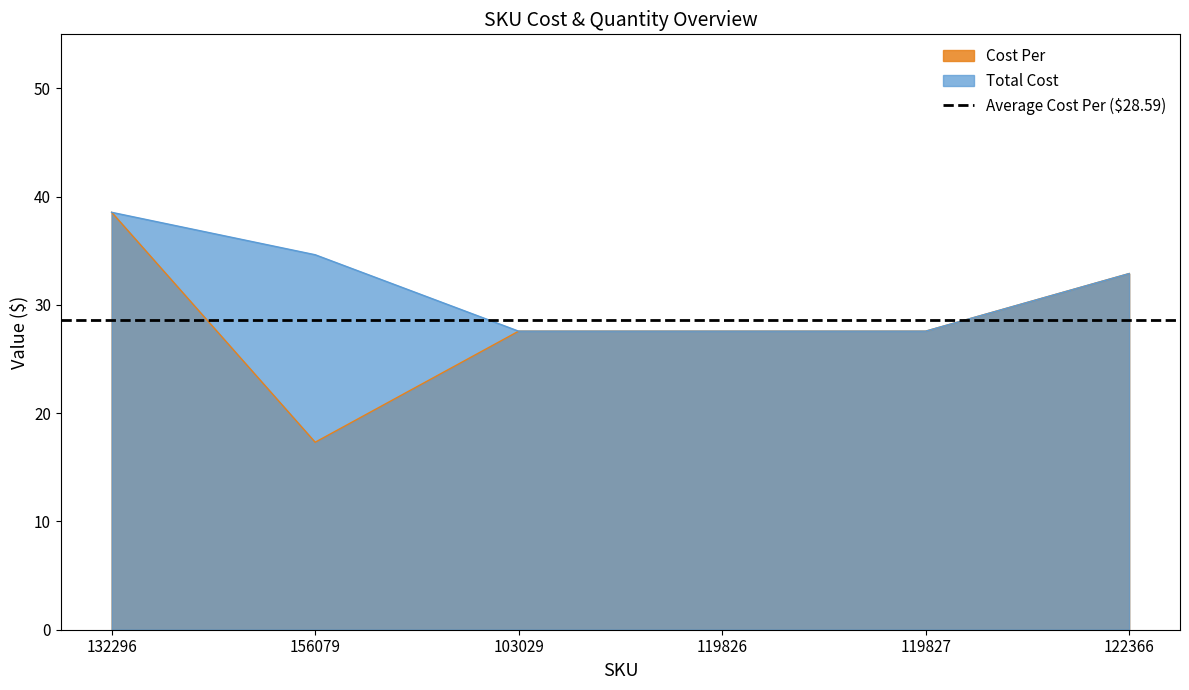

Between 122366 and 119827, which is larger?

122366